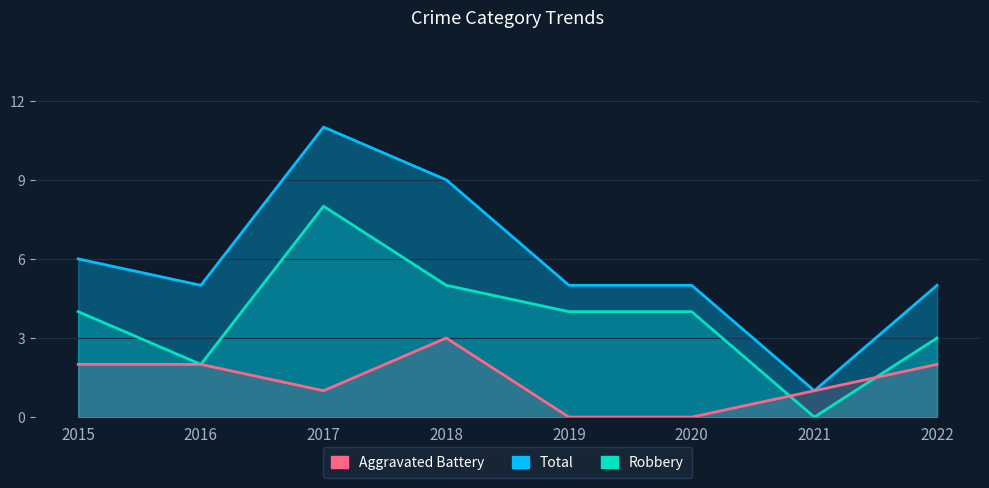

The value of Aggravated Battery at 2022 is 1. True or false?

False